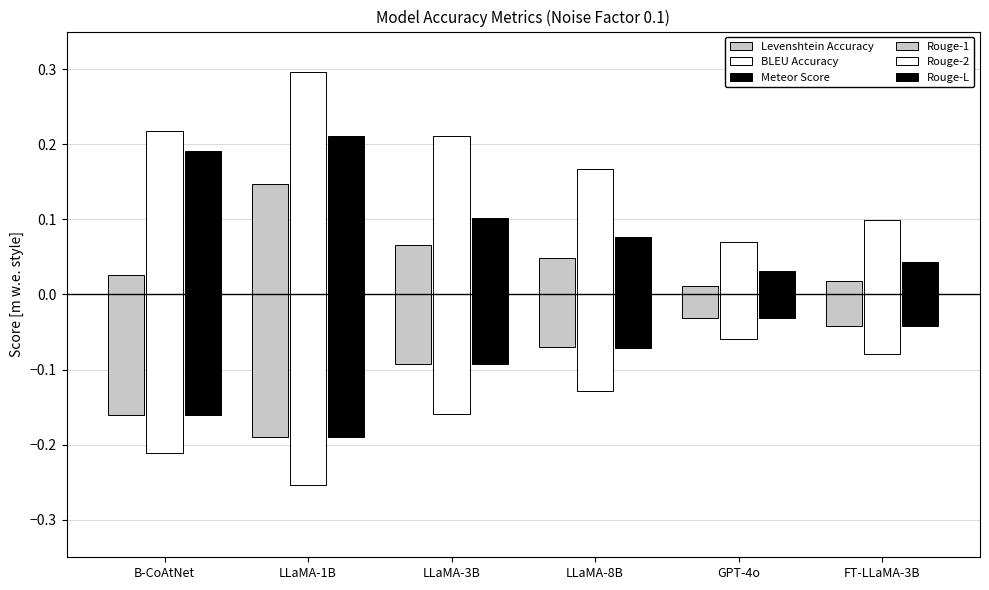

How many bars are there in total?

36